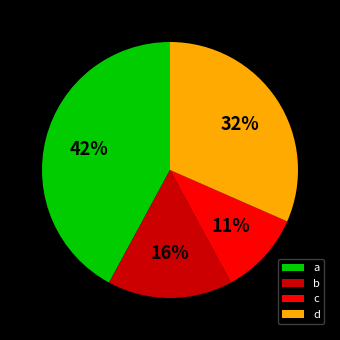

The d slice represents 41% of the pie. True or false?

False